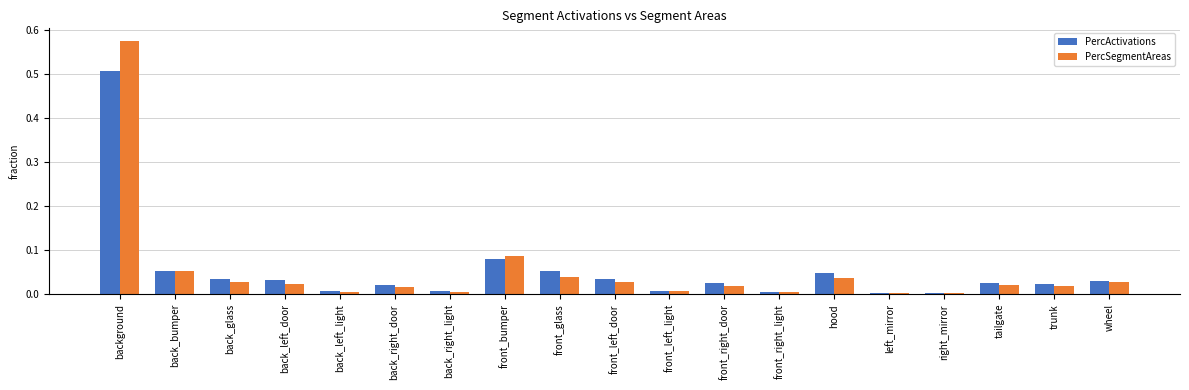

What is the sum of all PercSegmentAreas values?

1.0